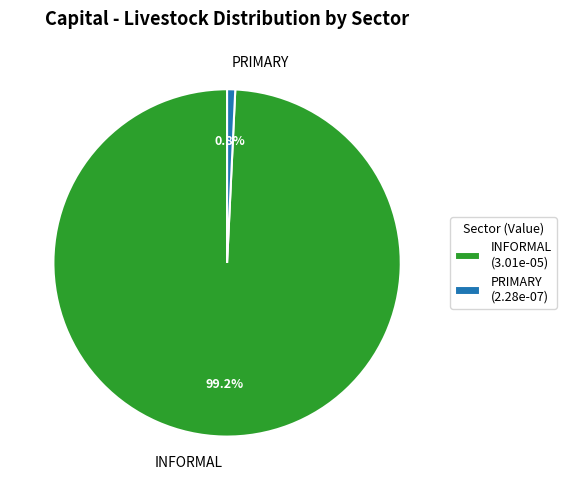

What is the total percentage of PRIMARY and INFORMAL?

100.0%